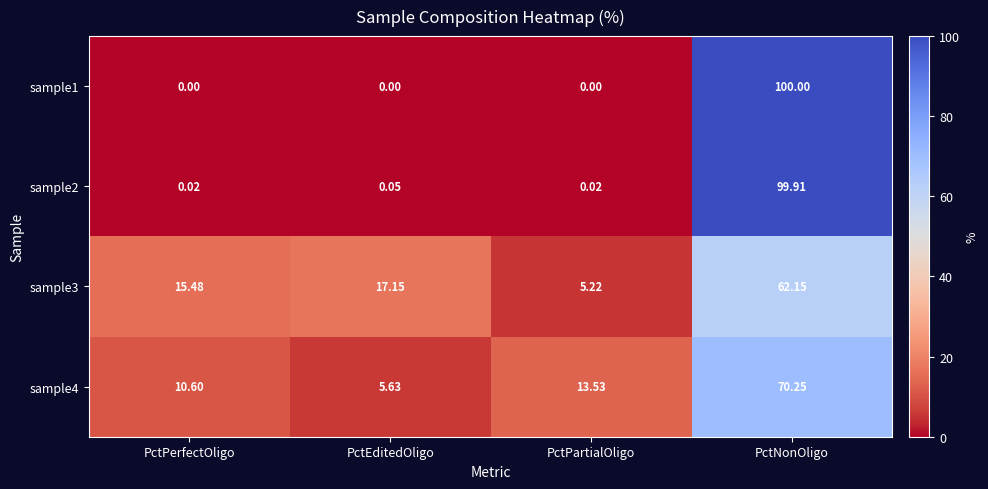

At which label does sample4 first exceed 13?

PctPartialOligo